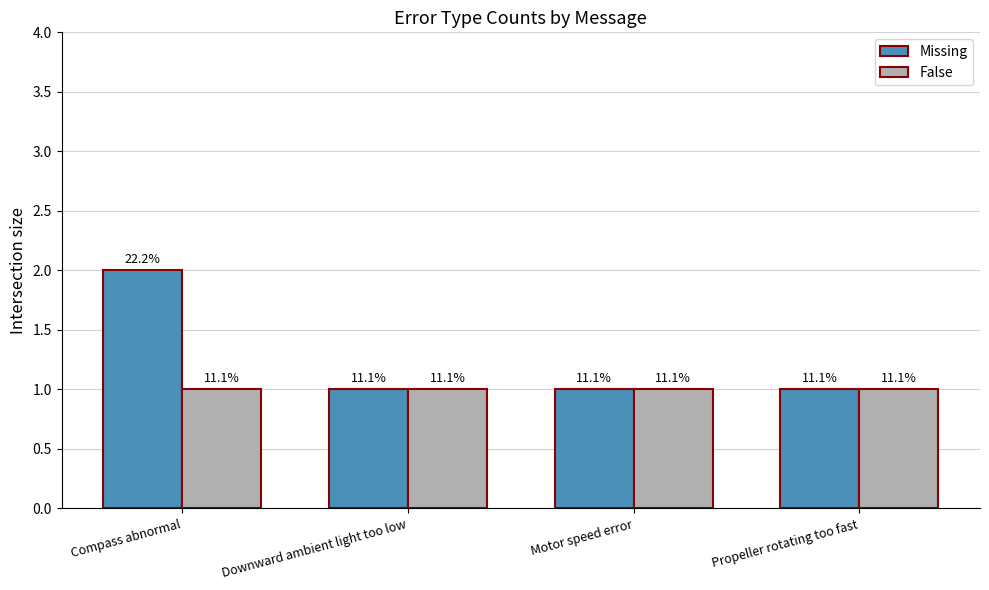

Does the chart contain any negative values?

No